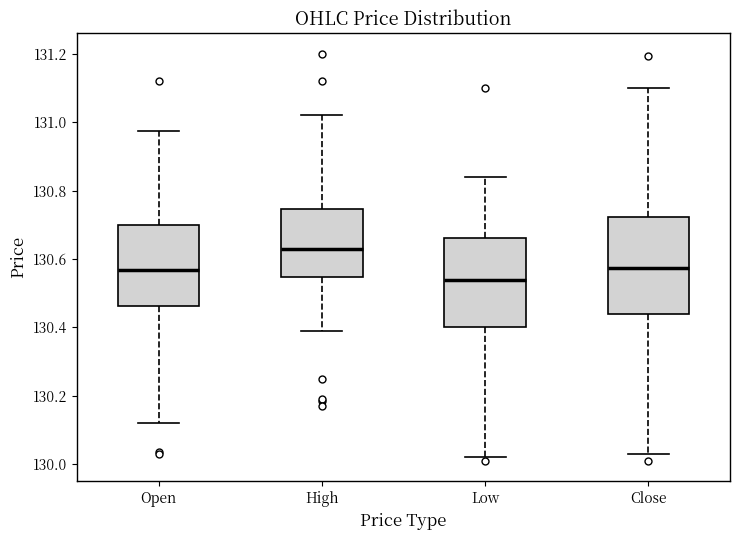

Which box is the tallest, from its lower edge to its upper edge?

Close